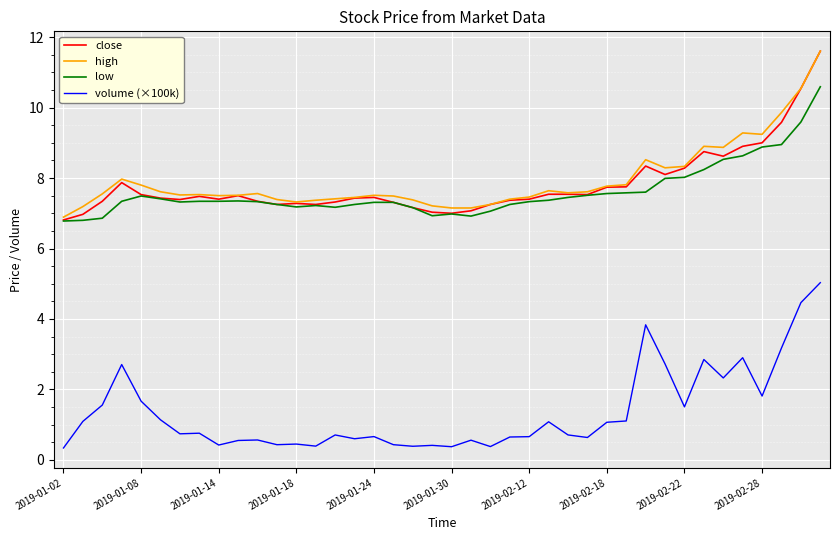

What is the minimum value shown in the chart?

0.3